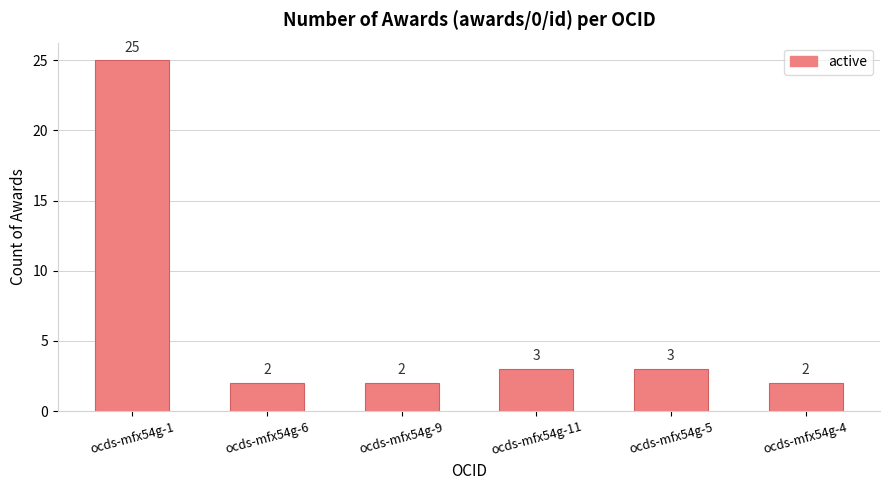

What is the difference between the second highest and minimum values?

1